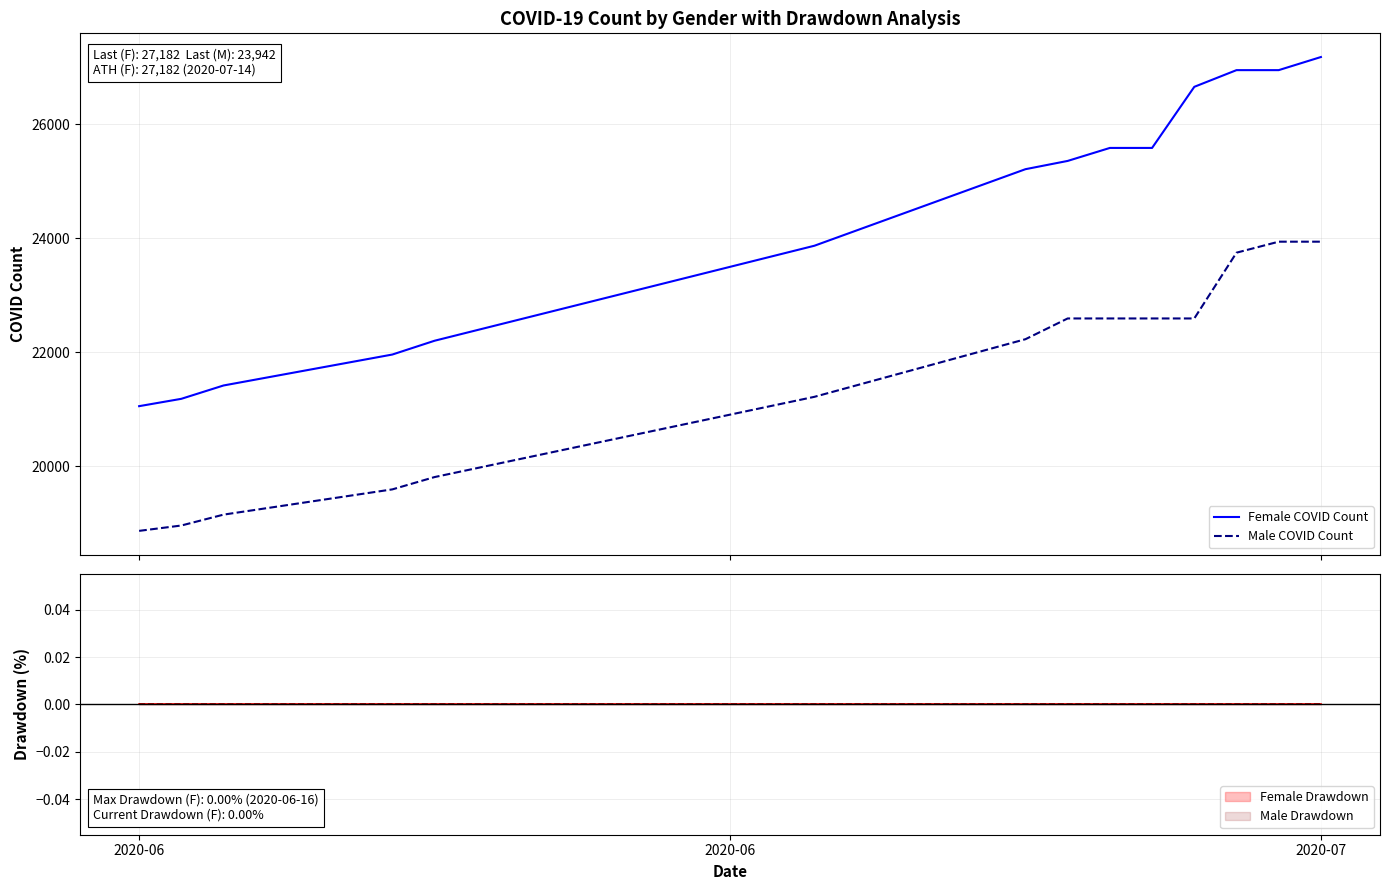

Is it true that Female COVID Count equals 35083 at 10?

False